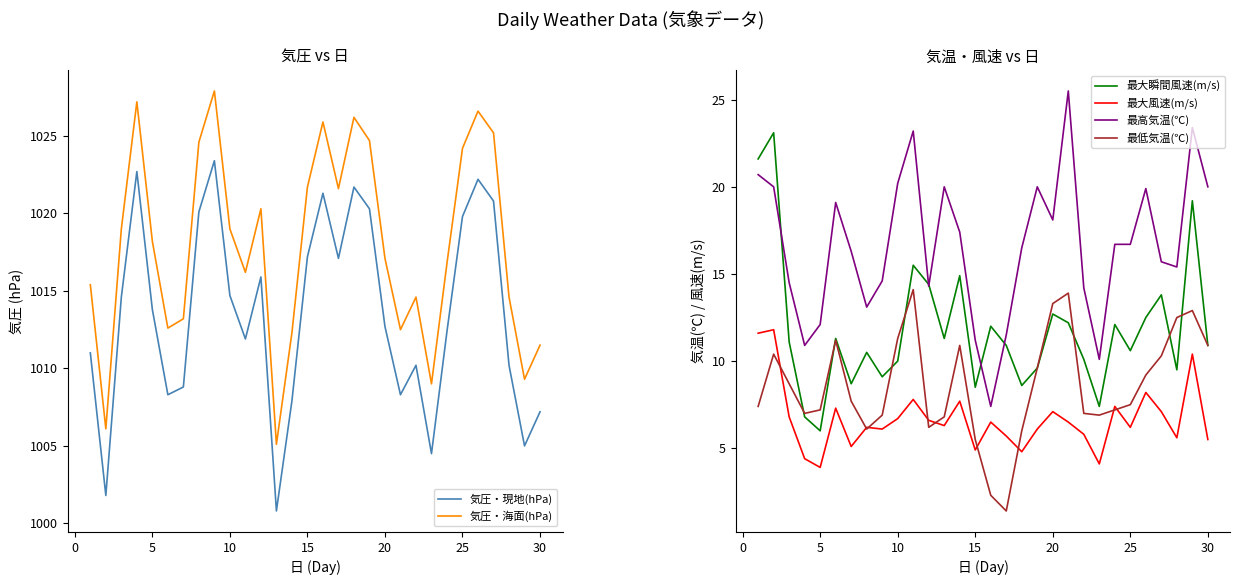

The value of 最大瞬間風速(m/s) at 25 is 16.9. True or false?

False